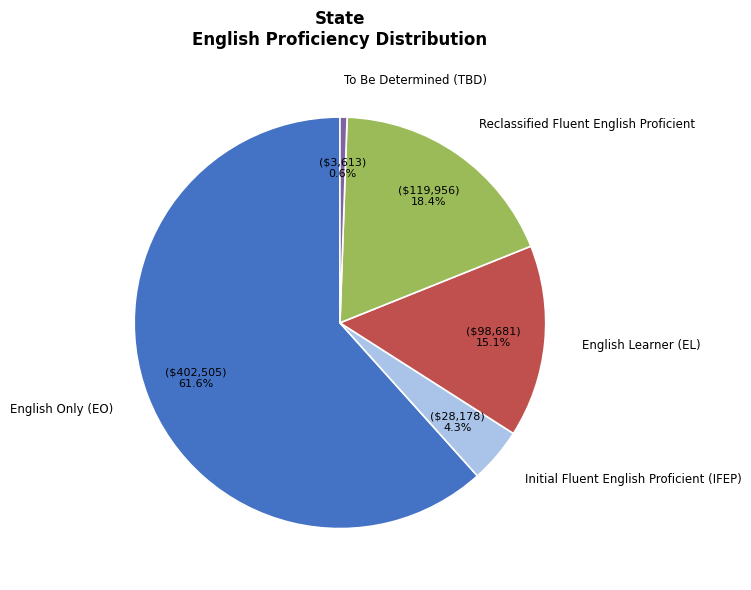

How much of the chart is everything except English Learner (EL)?

84.9%